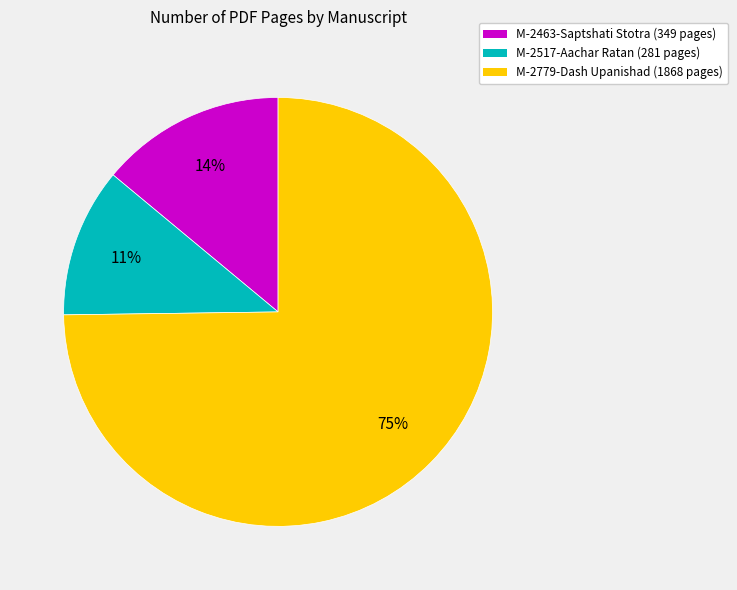

How many segments does this pie chart have?

3